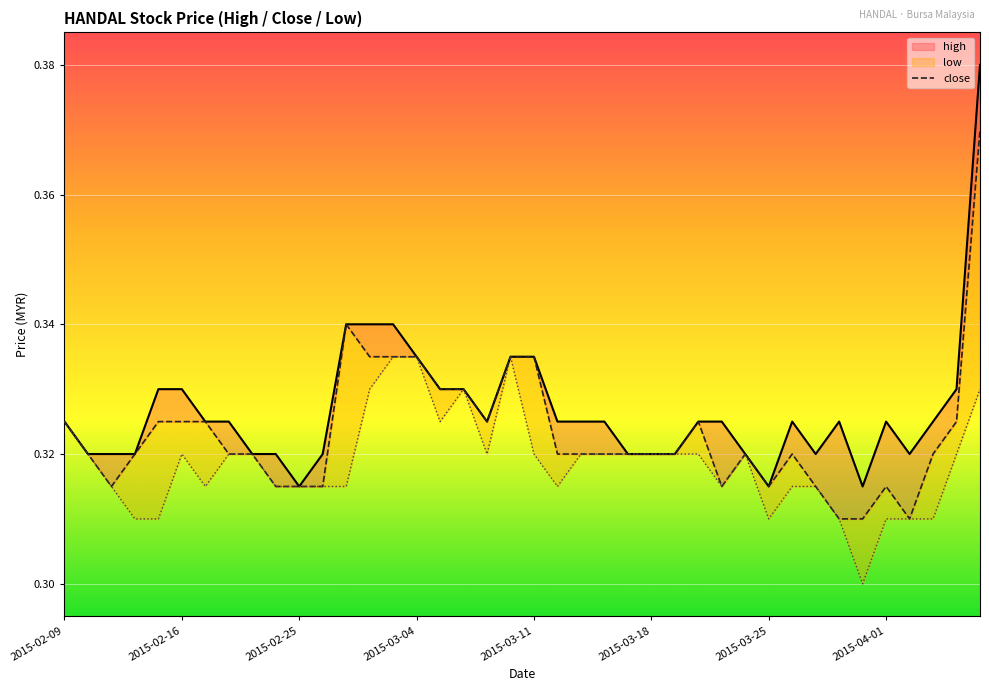

List the series in order of their overall mean, highest first.

high, close, low